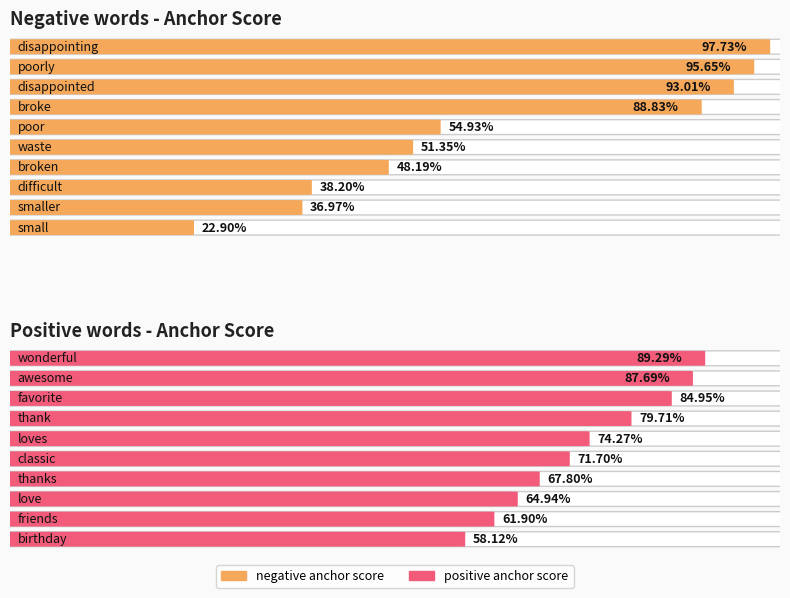

Between small / birthday and broke / thank, which is larger?

broke / thank